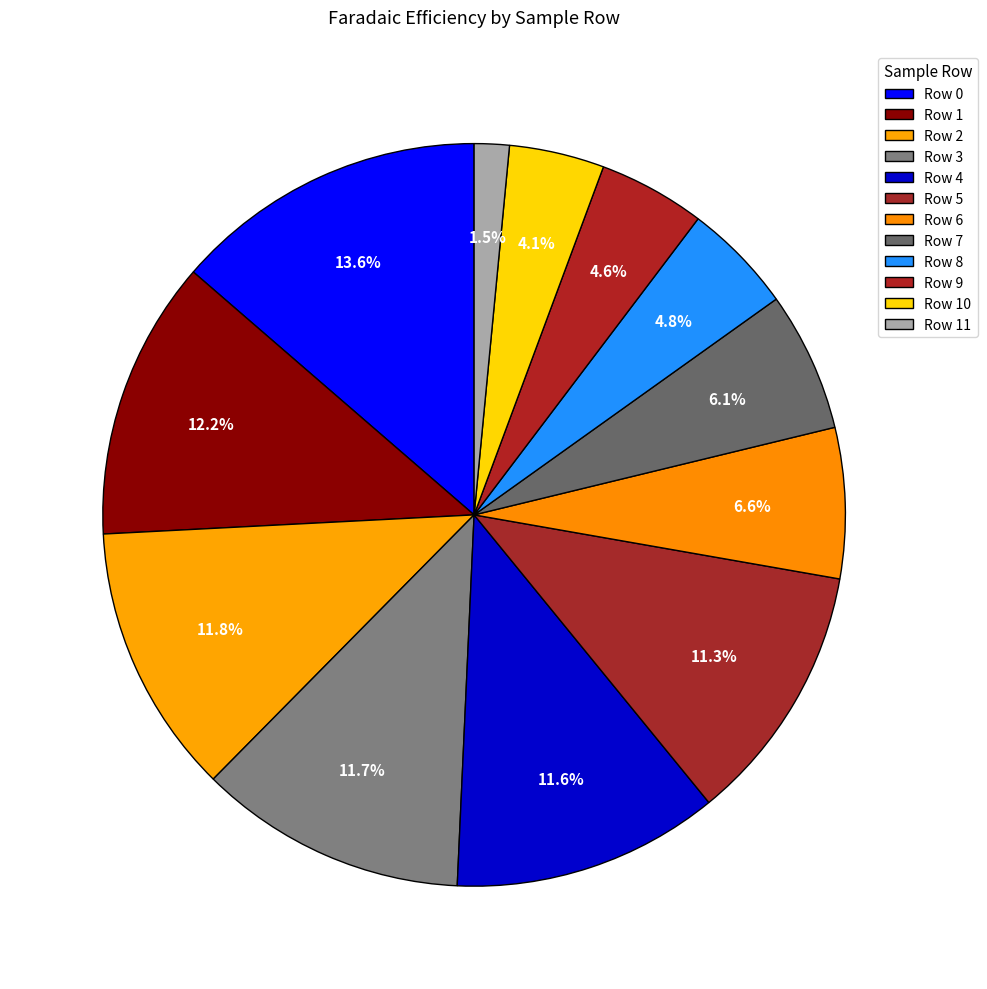

To the nearest percent, what is the difference between the Row 0 and Row 9 slice percentages?

9%